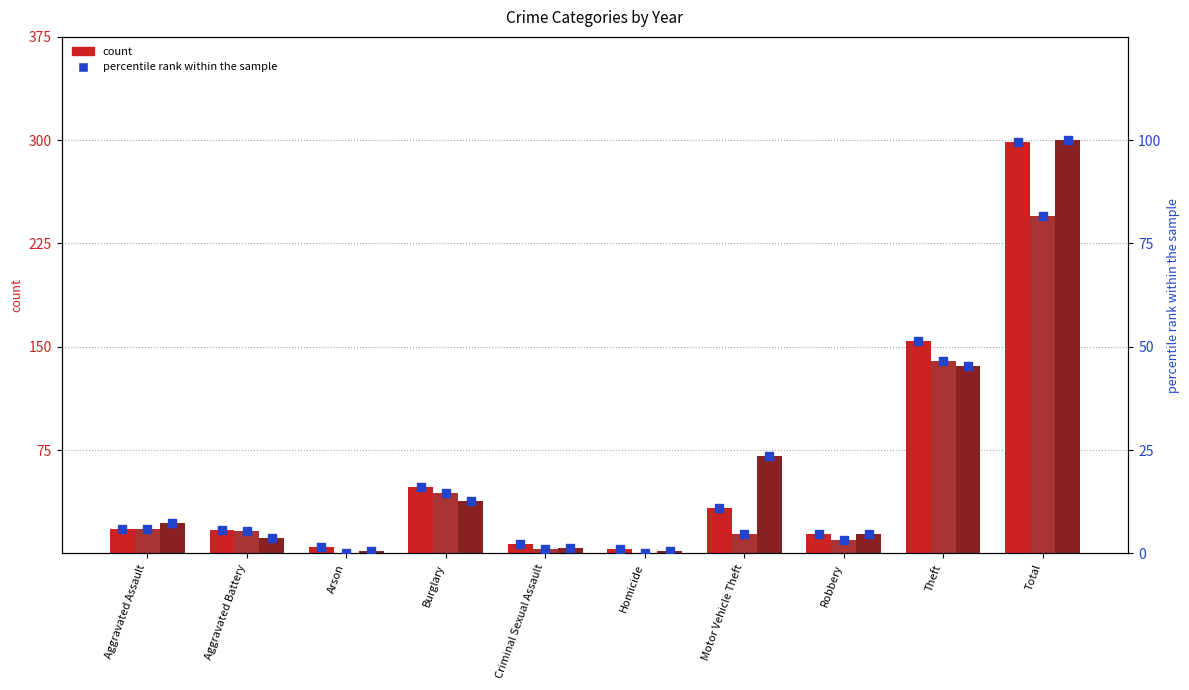

What is the total value across all series at Robbery?

12.7